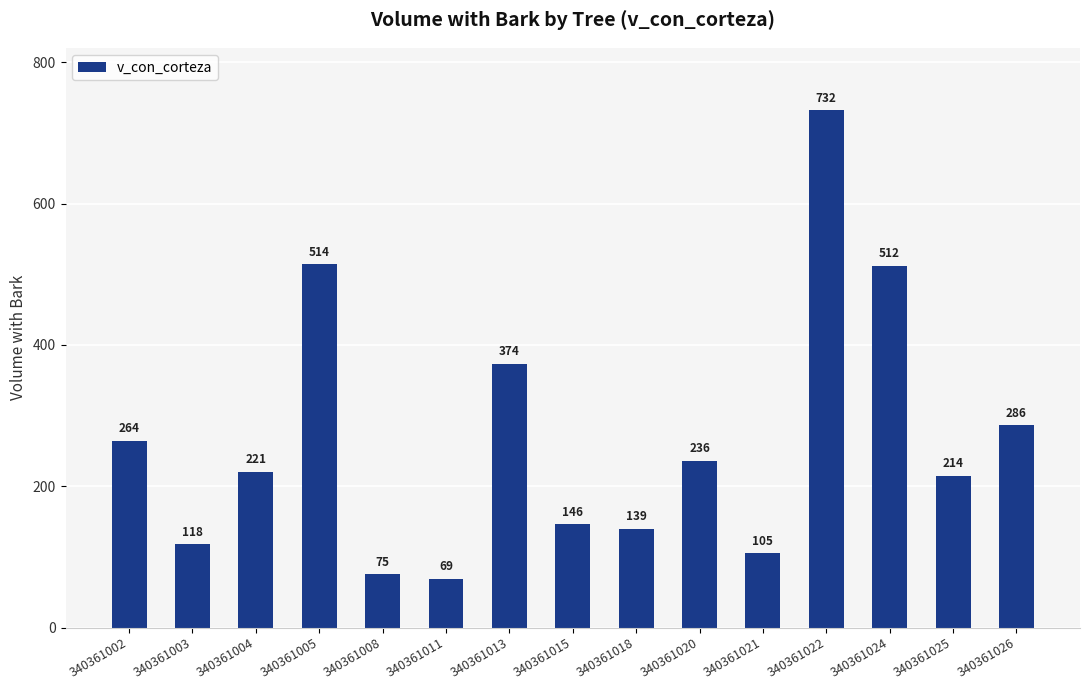

What is the value of the 3rd bar from the left?

220.7